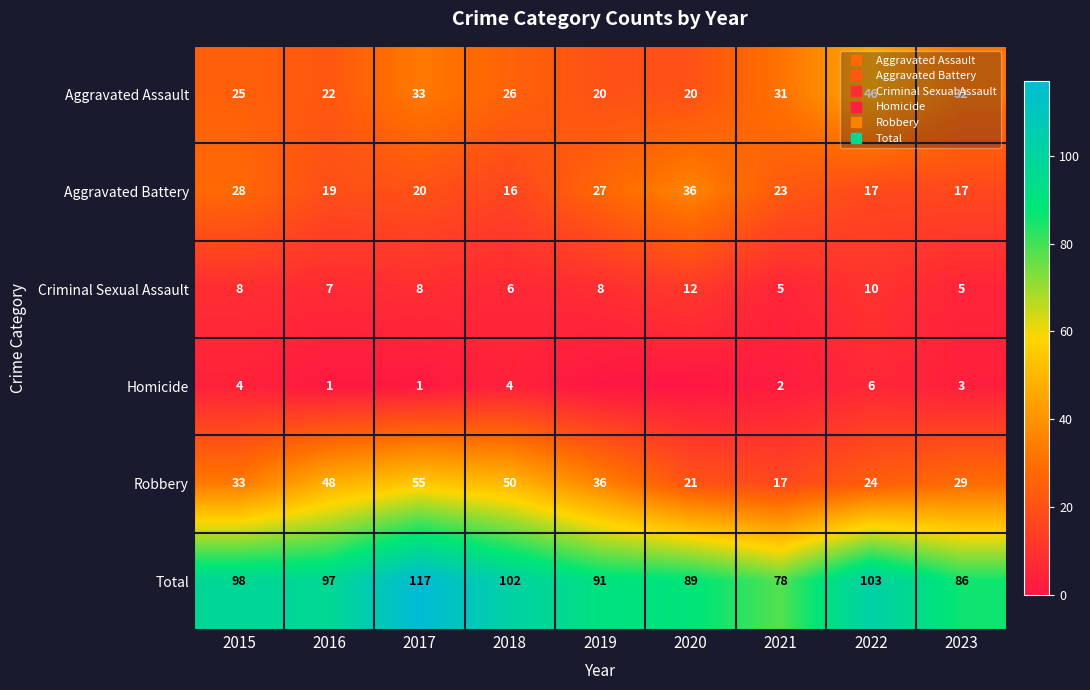

Which series has the widest spread of values?

Total